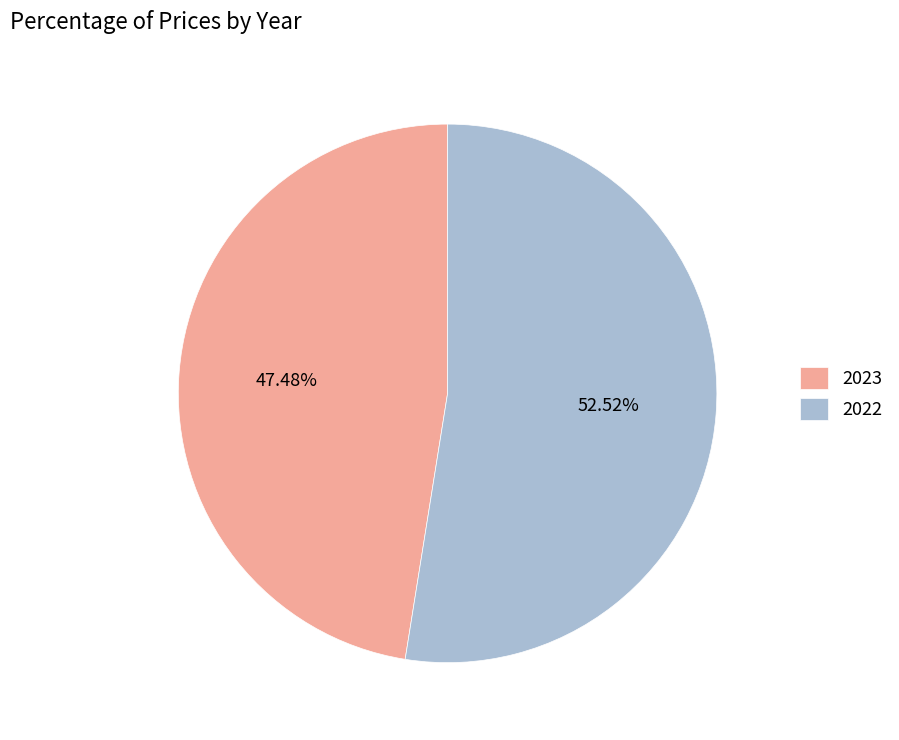

What is the total percentage of 2023 and 2022?

100.0%